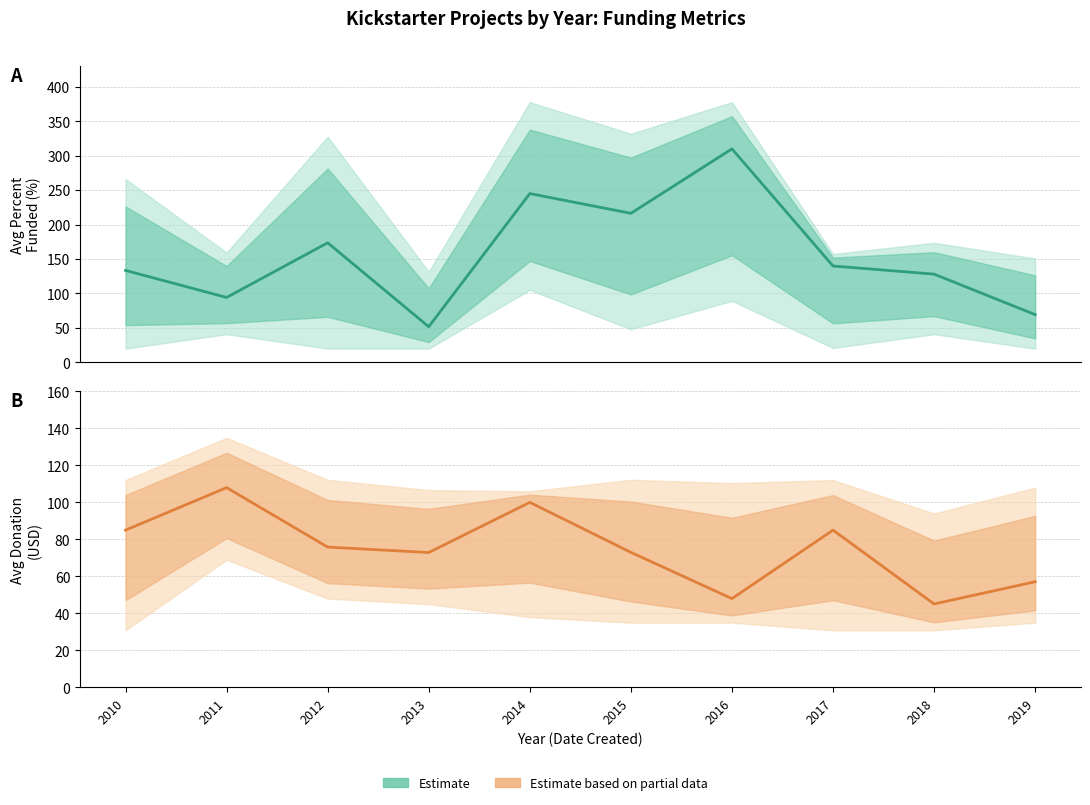

True or false: Avg Percent Funded (estimate) and Avg Donation (estimate based on partial data) cross at least once.

True